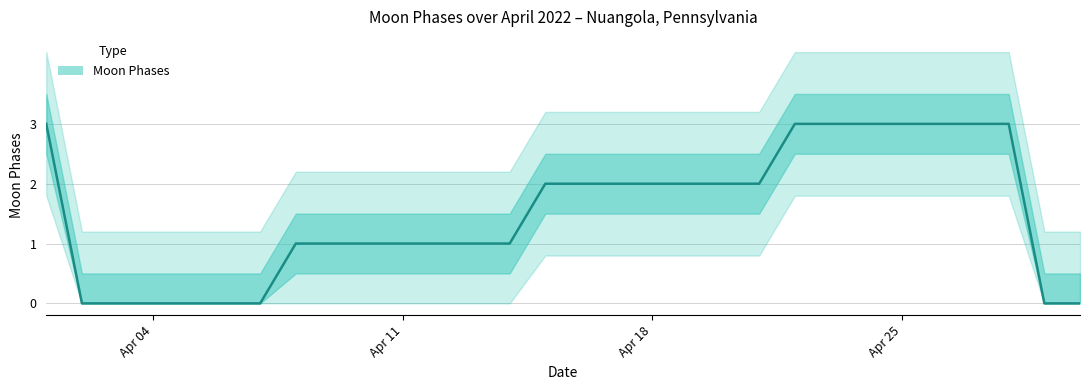

Count the number of values greater than 2.

8